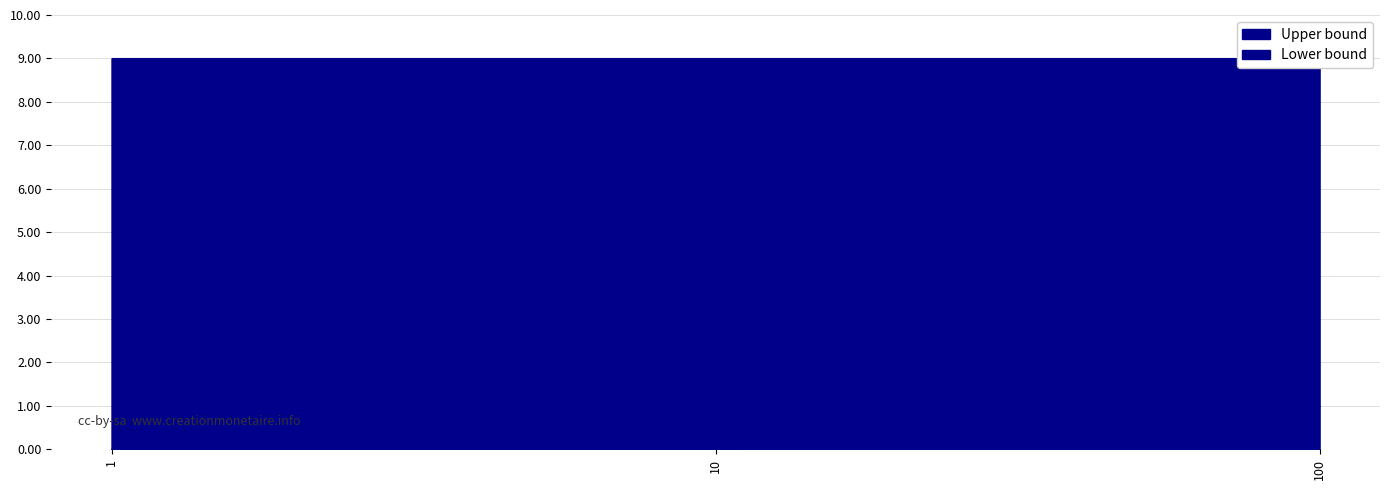

What is the value of the 3rd point from the left?

1